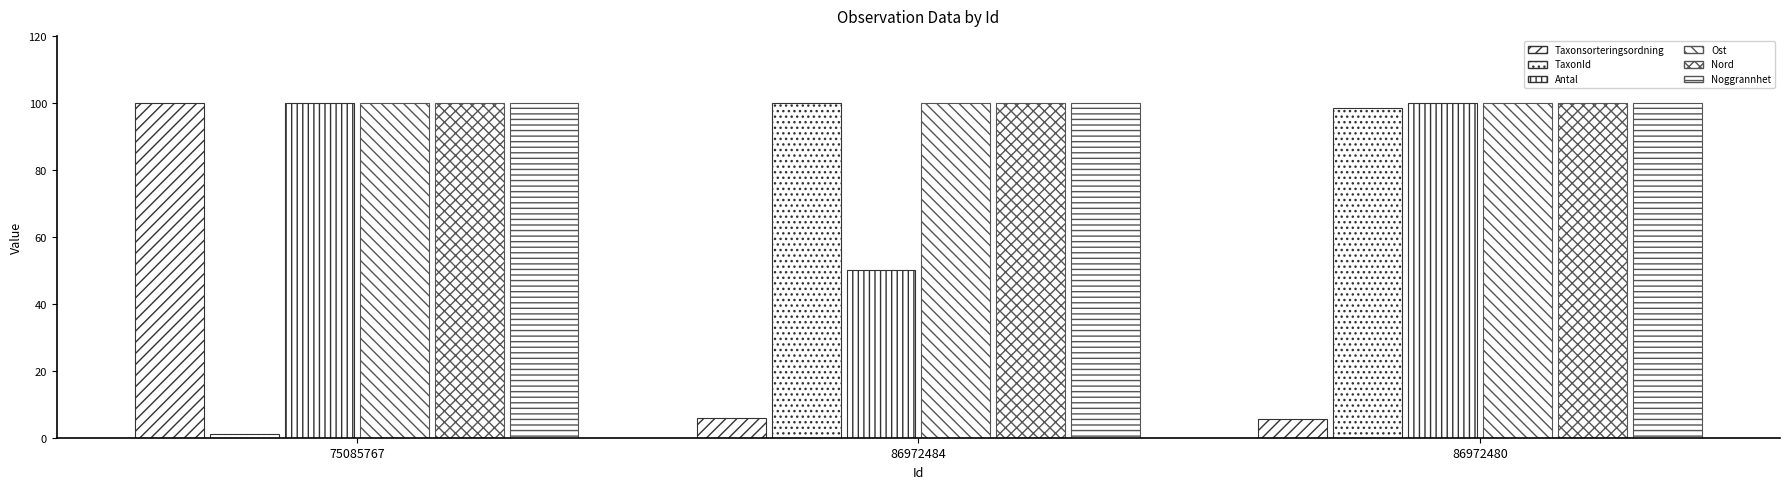

Is the value of Antal at 86972480 greater than the value of Ost at 86972484?

No